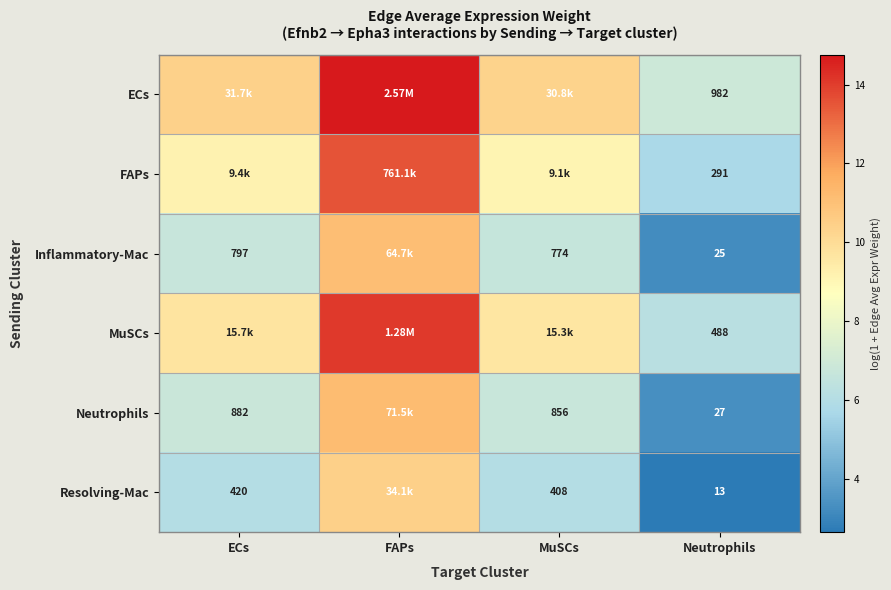

At which category does the chart reach its peak across all series?

FAPs